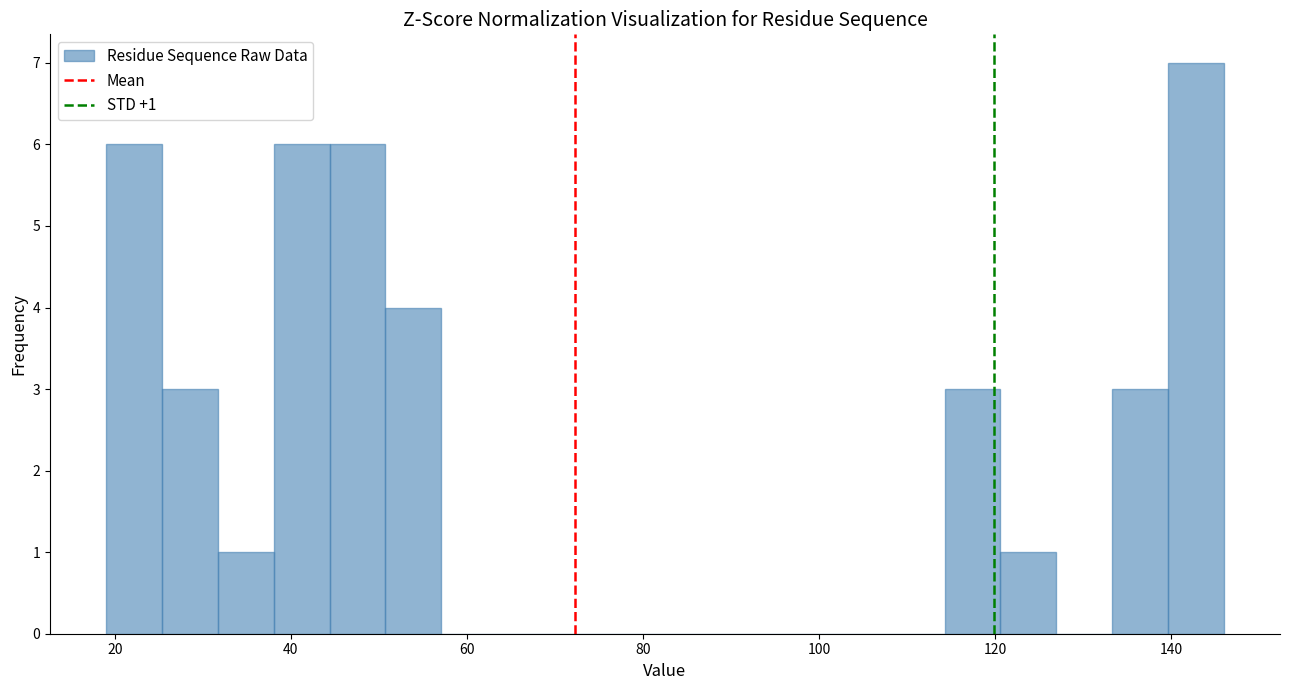

Read against the x-axis, roughly where is the centre of the tallest bar?

142